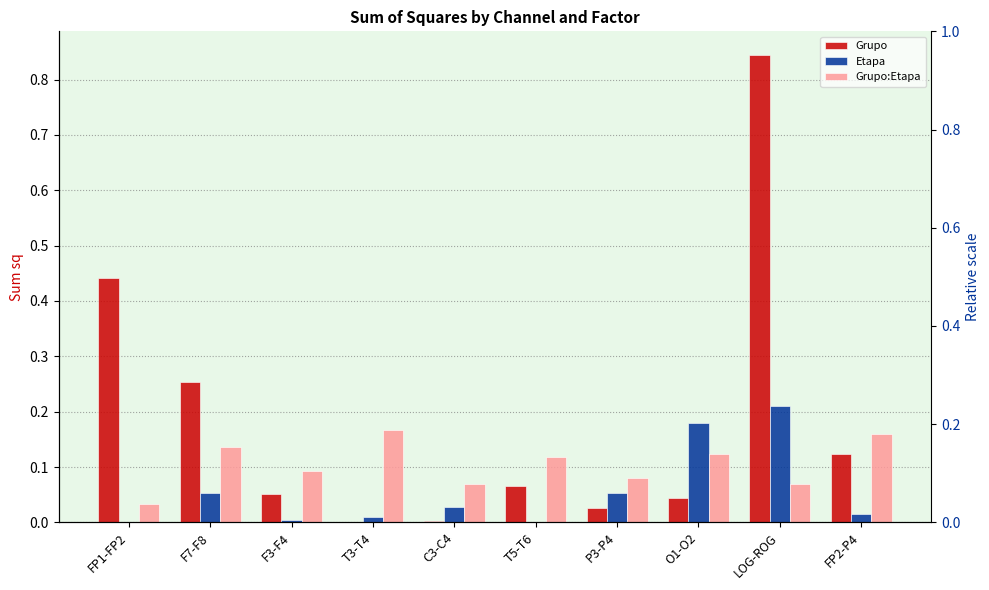

List the labels in order of Grupo:Etapa value, largest first.

T3-T4, FP2-P4, F7-F8, O1-O2, T5-T6, F3-F4, P3-P4, C3-C4, LOG-ROG, FP1-FP2